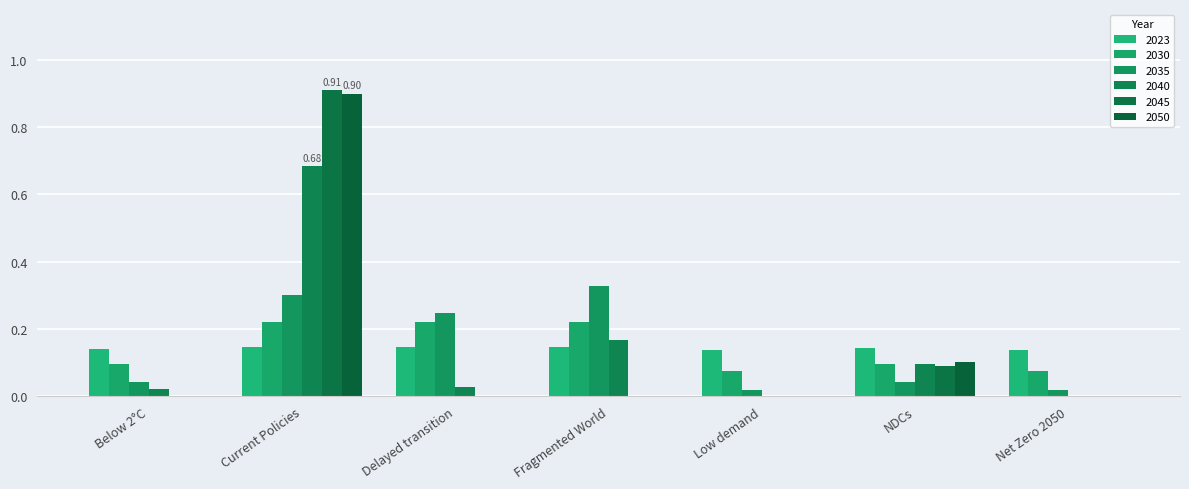

Reading right to left, list all the values displayed in this chart.

2023: 0.1	0.1	0.1	0.1	0.1	0.1	0.1
2030: 0.1	0.1	0.1	0.2	0.2	0.2	0.1
2035: 0.0	0.0	0.0	0.3	0.2	0.3	0.0
2040: 0.0	0.1	0.0	0.2	0.0	0.7	0.0
2045: 0.0	0.1	0.0	0.0	0.0	0.9	0.0
2050: 0.0	0.1	0.0	0.0	0.0	0.9	0.0